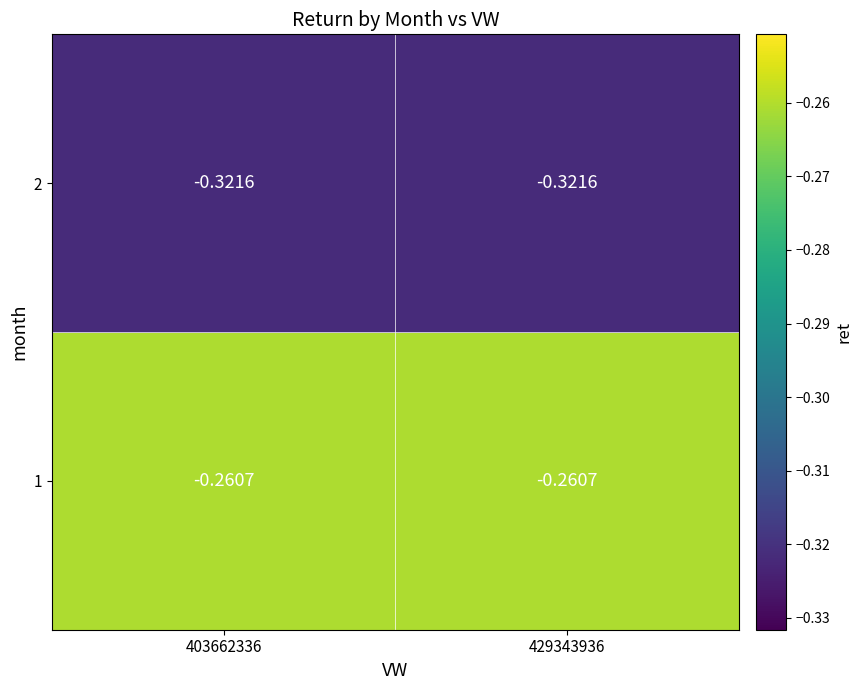

Is the value of 2 at 403662336 greater than the value of 1 at 429343936?

No